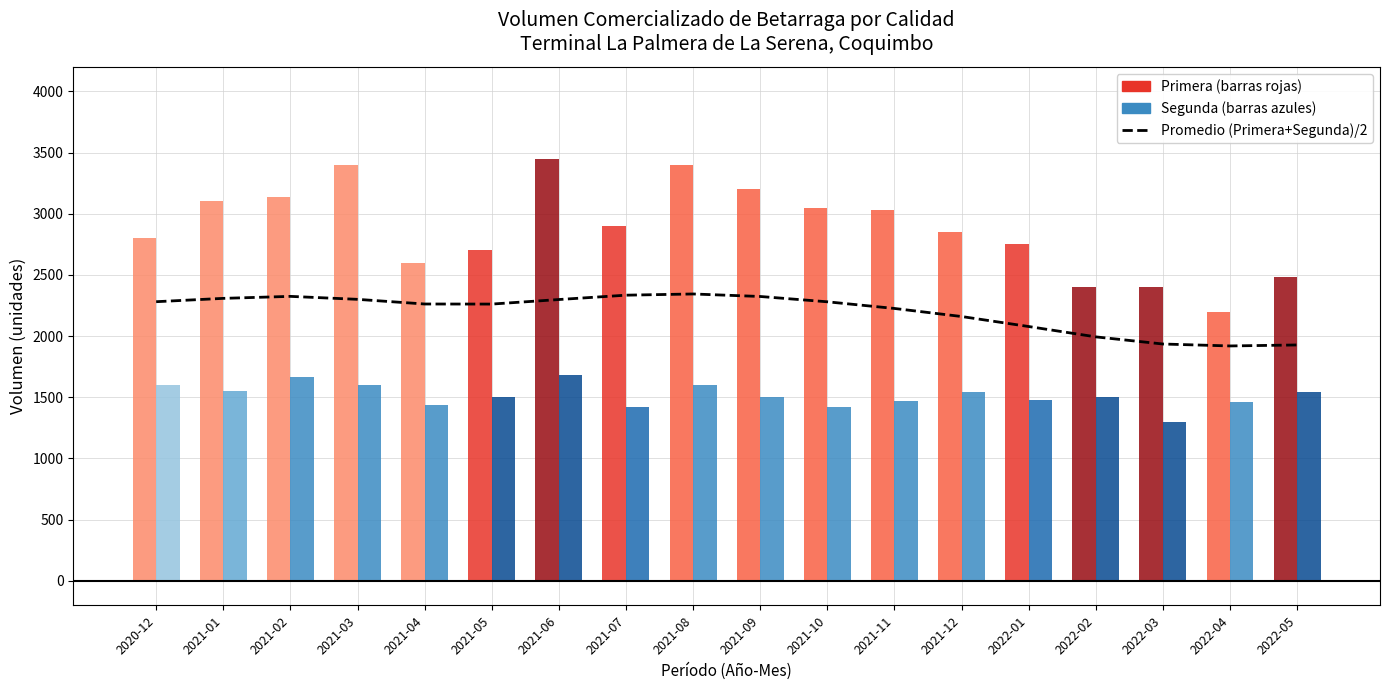

How many data points does each series have?

18